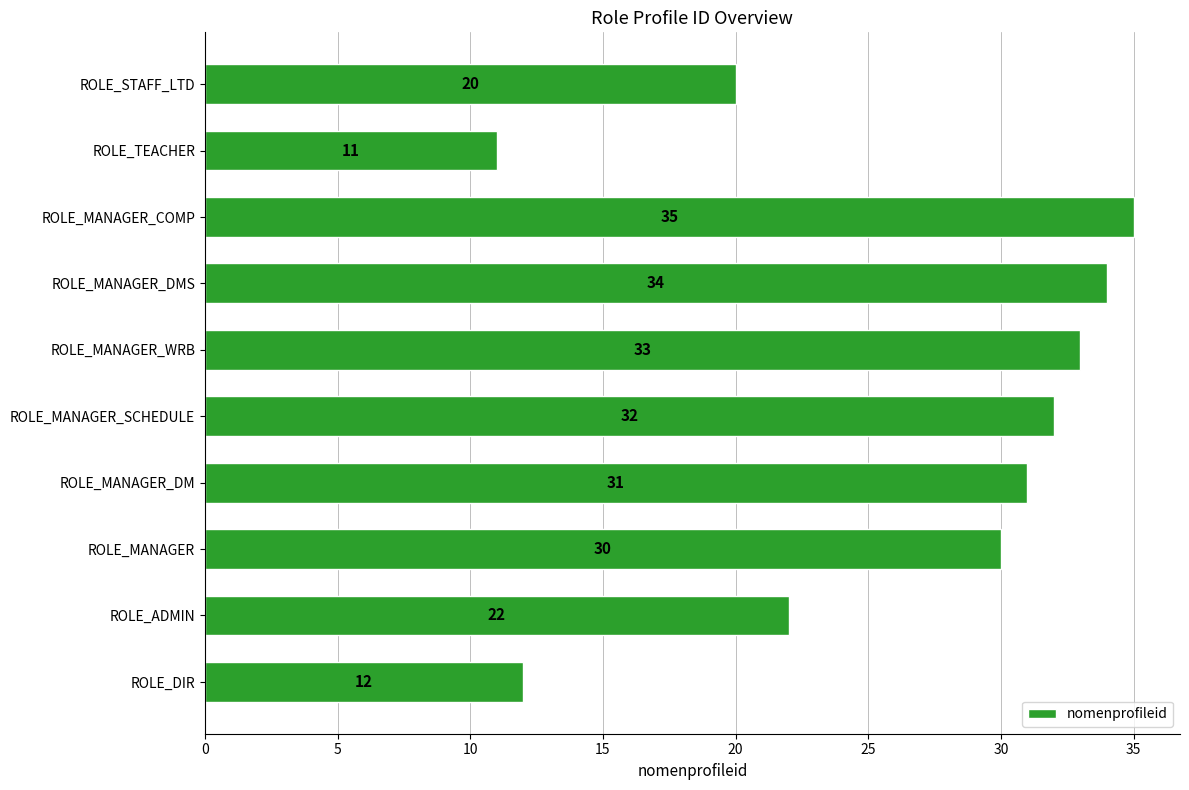

What is the change in value from ROLE_MANAGER_DM to ROLE_MANAGER_COMP?

+4